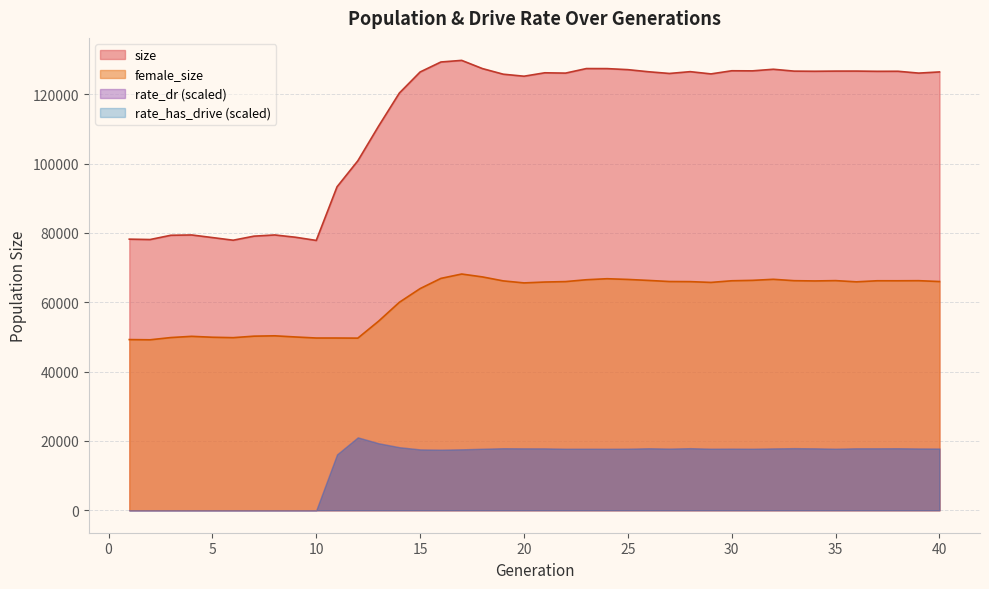

What is the difference between the maximum and second lowest values in the size series?

51876.0